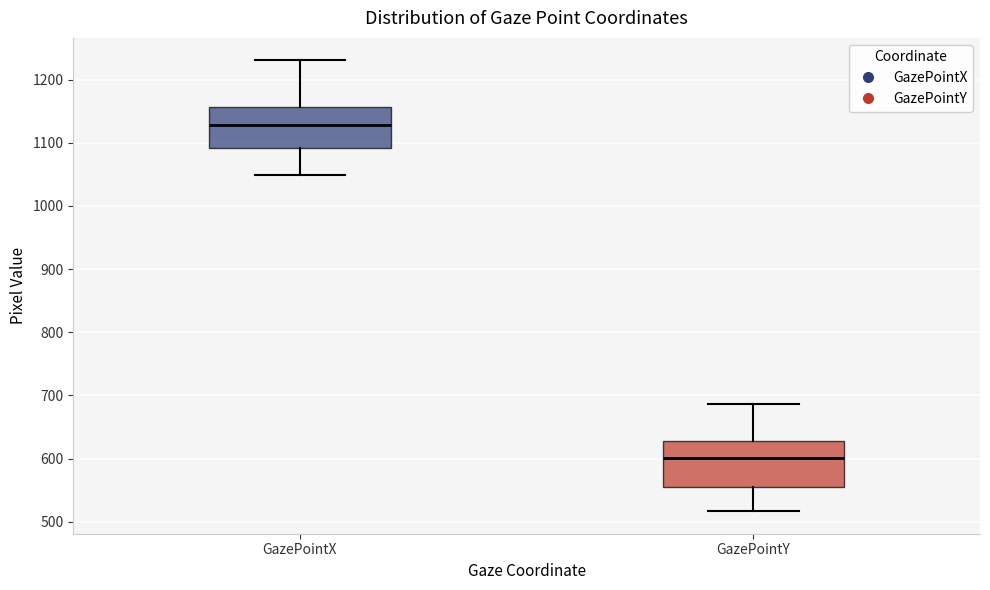

Which box's median line is the highest?

GazePointX